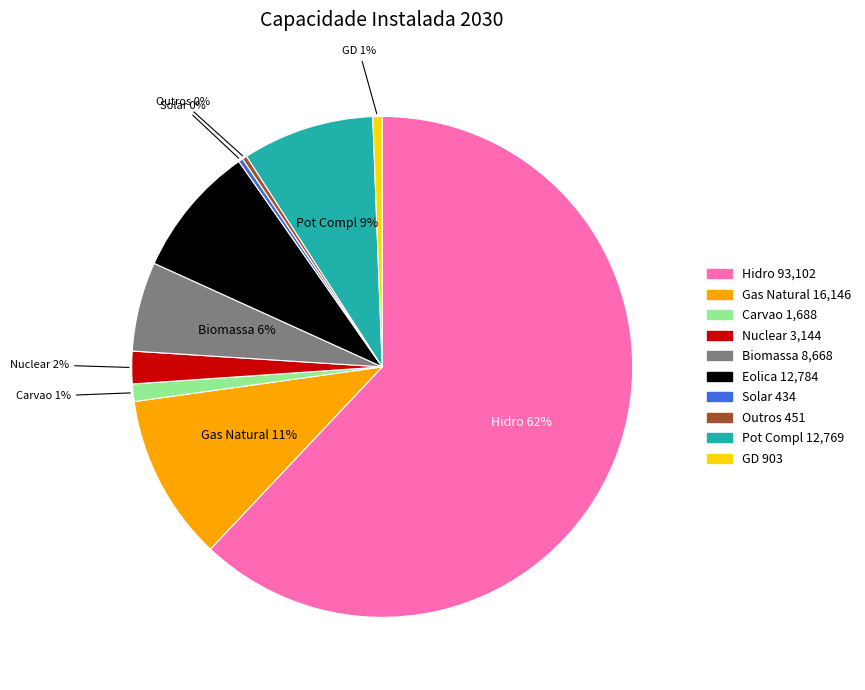

To the nearest percent, what portion does Nuclear represent?

2%